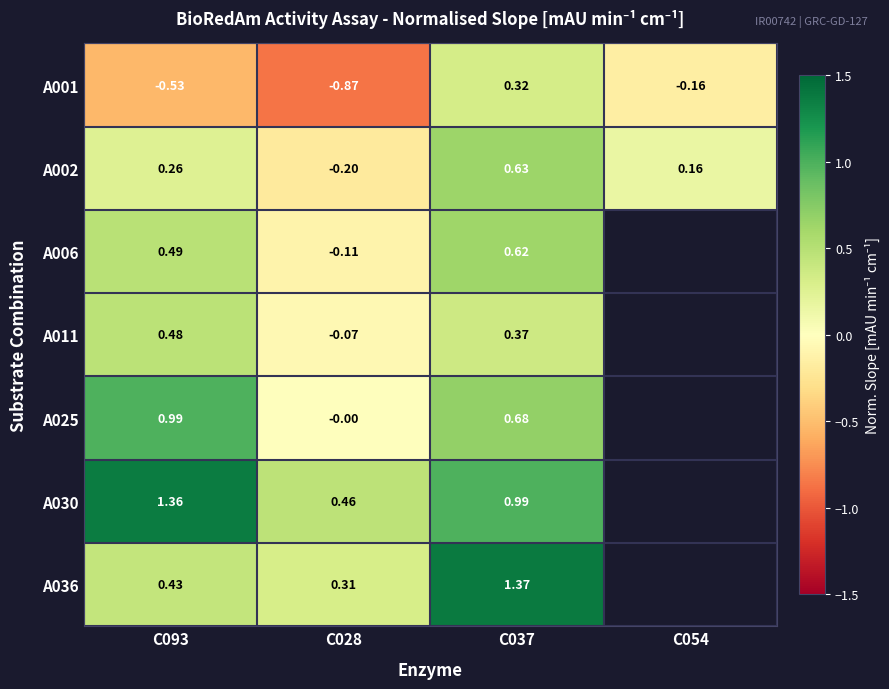

Which series changed the most between C093 and C054?

A001